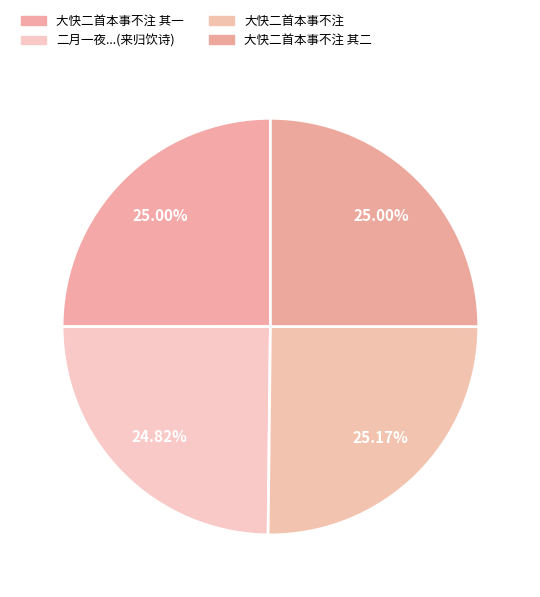

How many segments does this pie chart have?

4